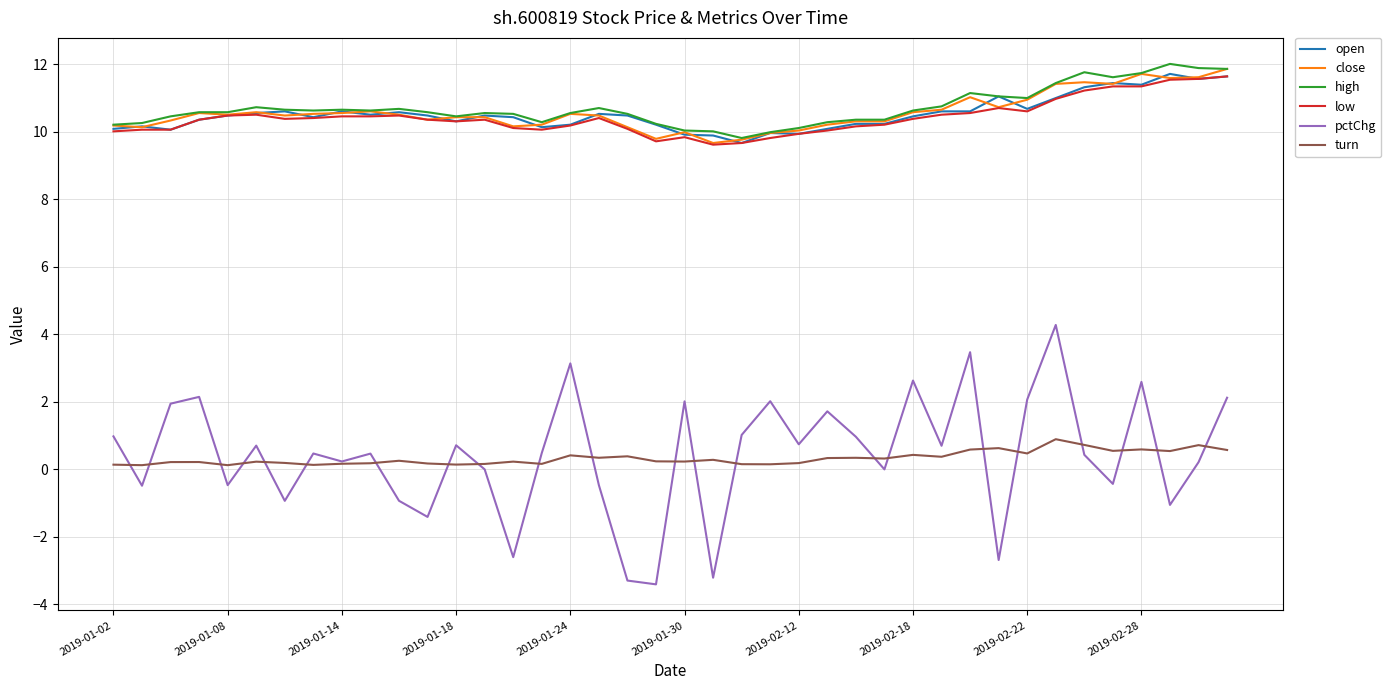

Which series has the widest spread of values?

pctChg